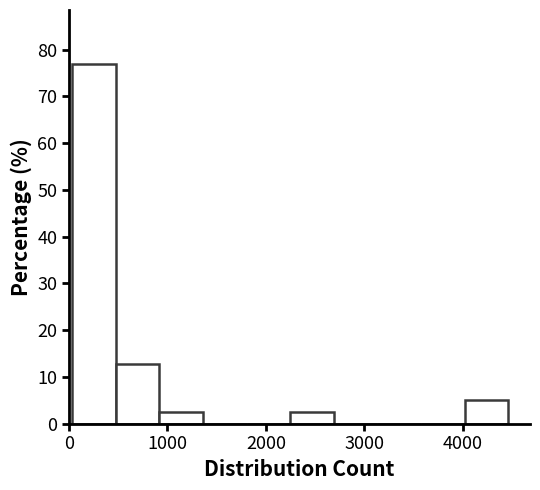

Over which range of the x-axis is the bar tallest?

0 to 500